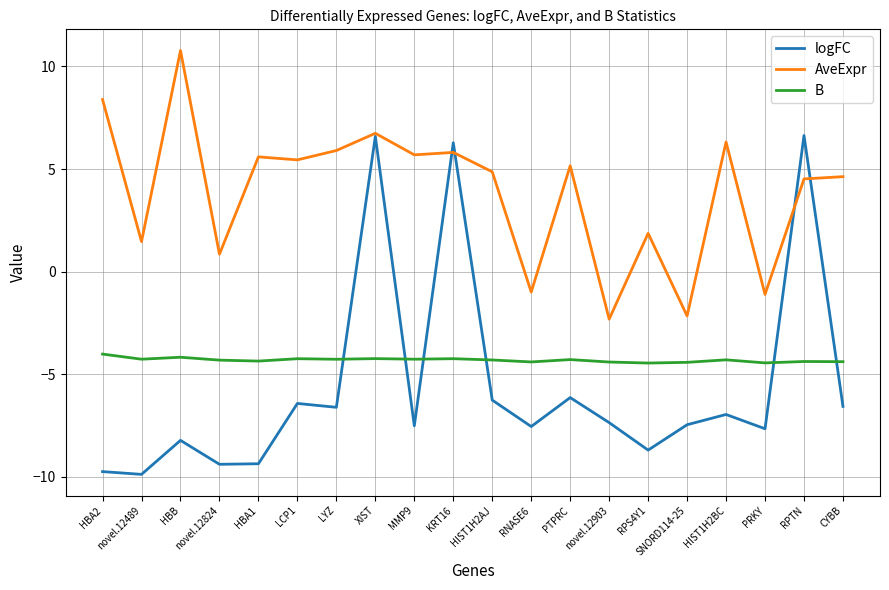

Does the chart display data point markers on the line(s)?

No